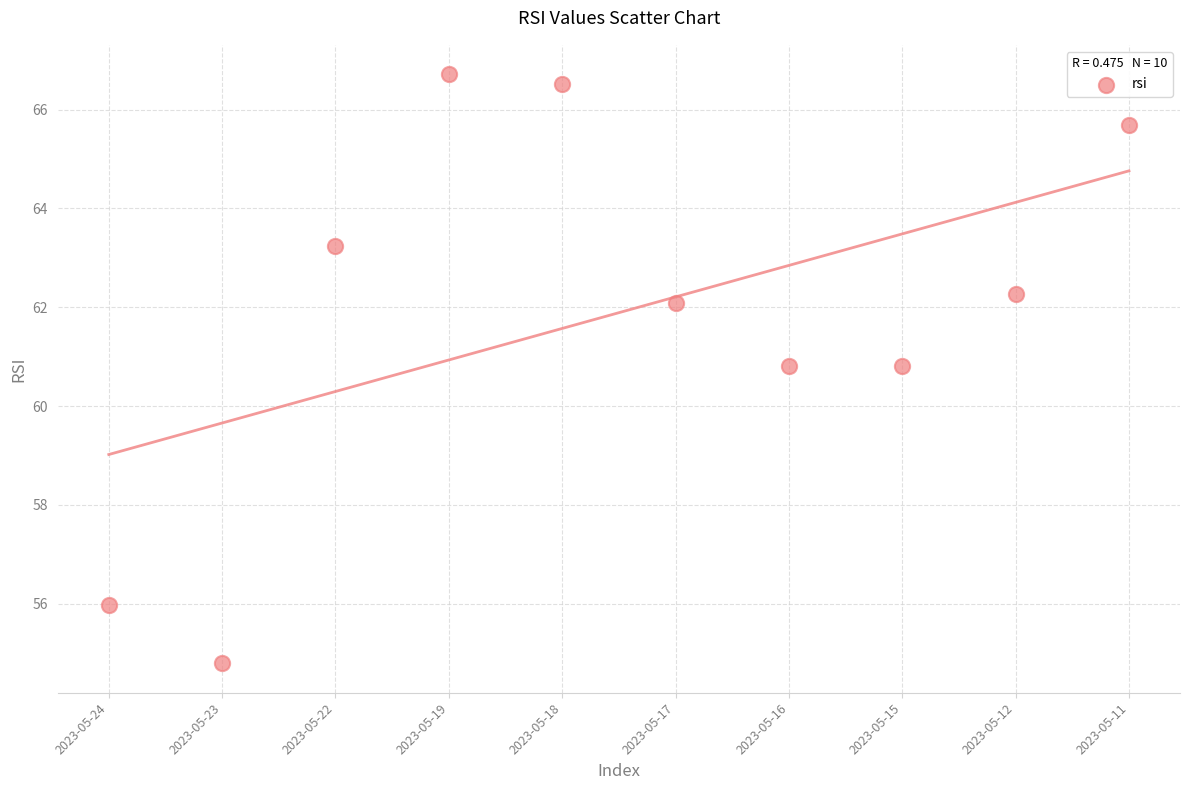

What is the average Y value?

61.9